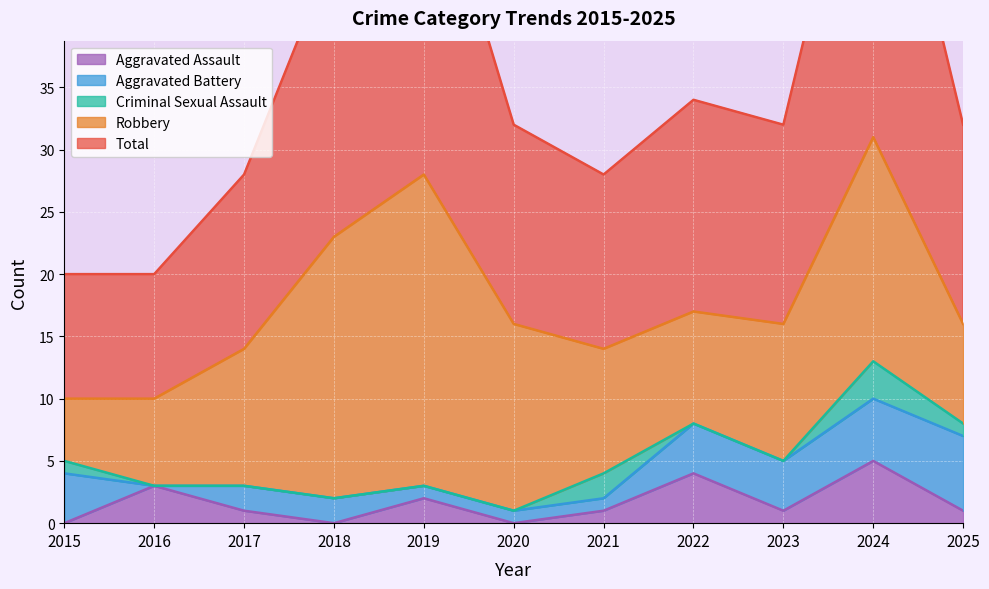

At which category does Aggravated Assault reach its first local peak?

2016